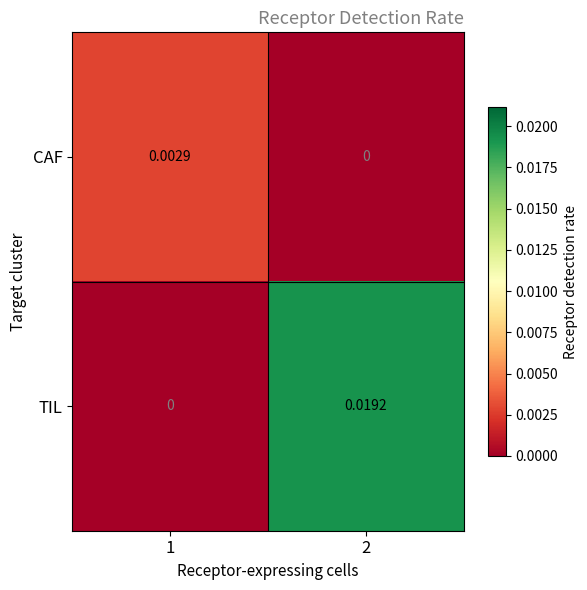

Count the number of data series in this chart.

2